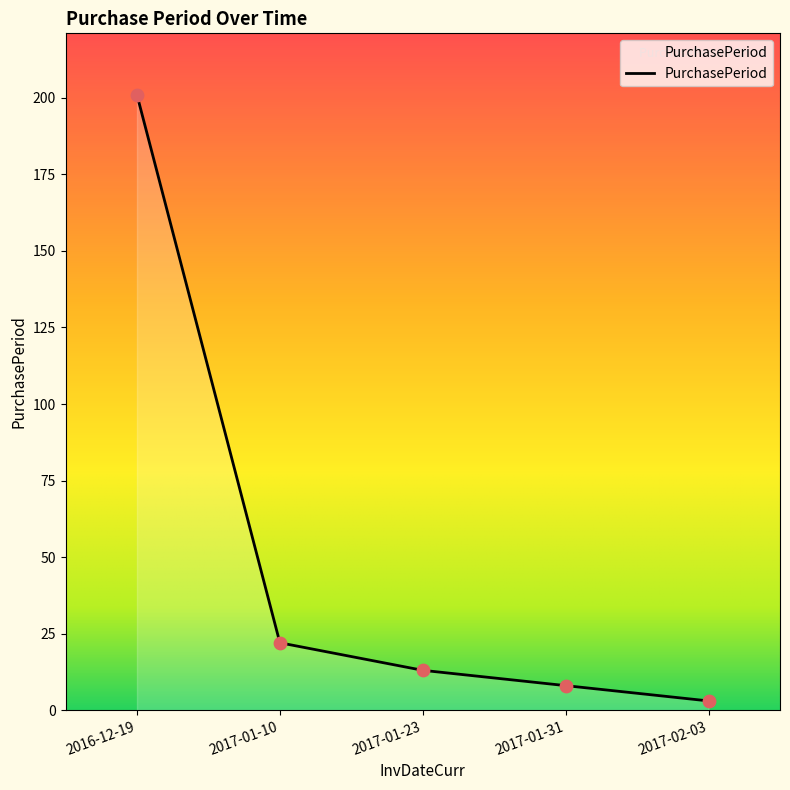

What is the ratio of the value at 2017-01-23 to the value at 2017-02-03?

4.3